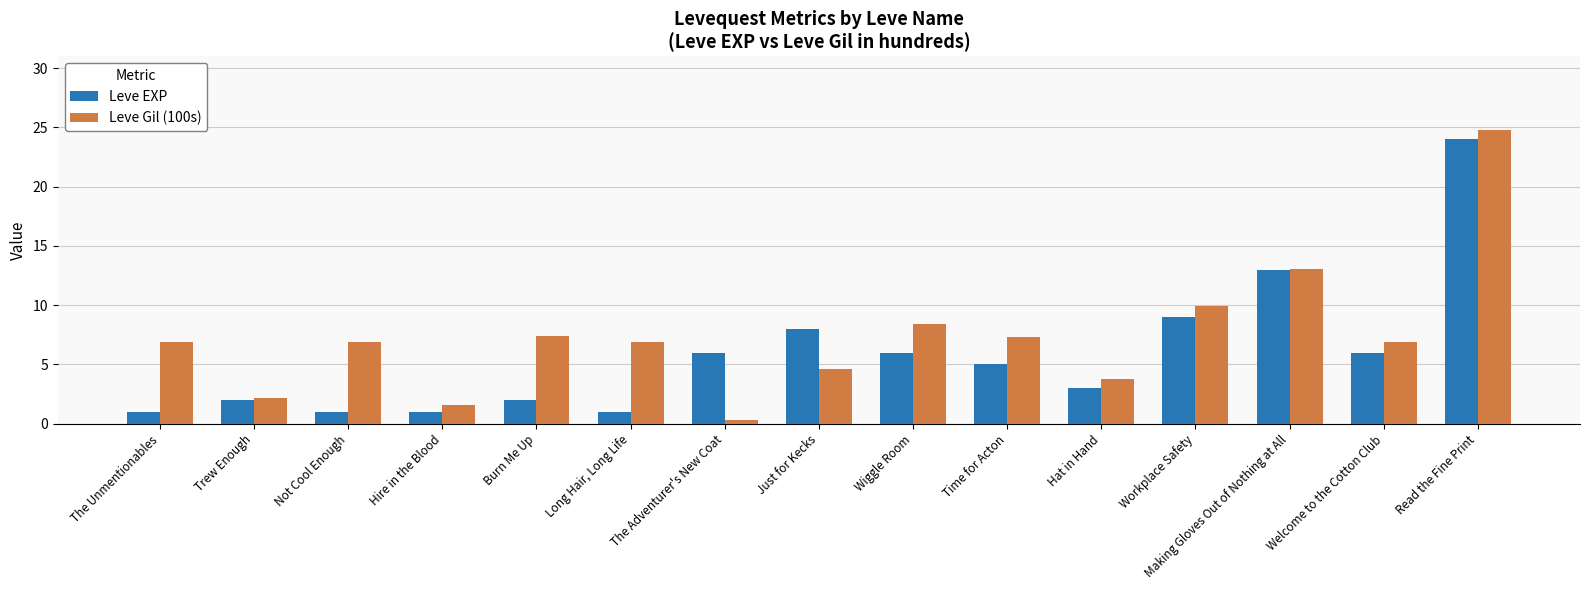

The Leve Gil (100s) series shows 6.9 at Long Hair, Long Life. True or false?

True